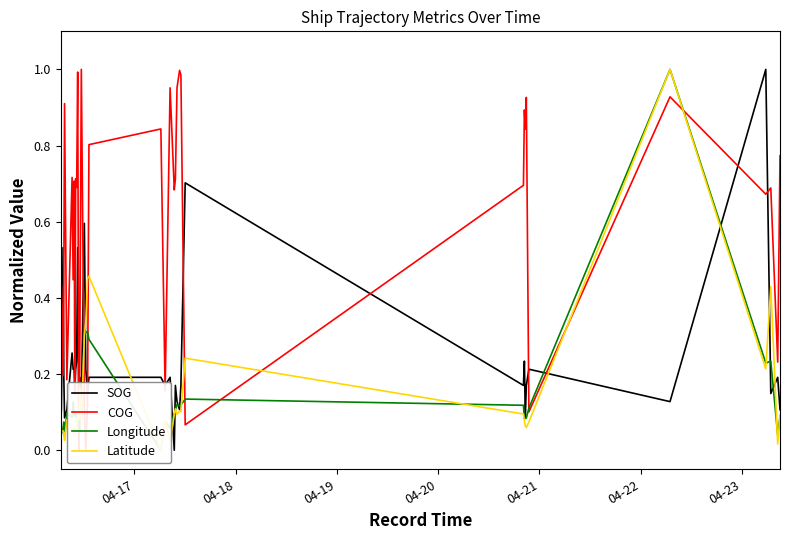

What is the maximum value for SOG?

1.0